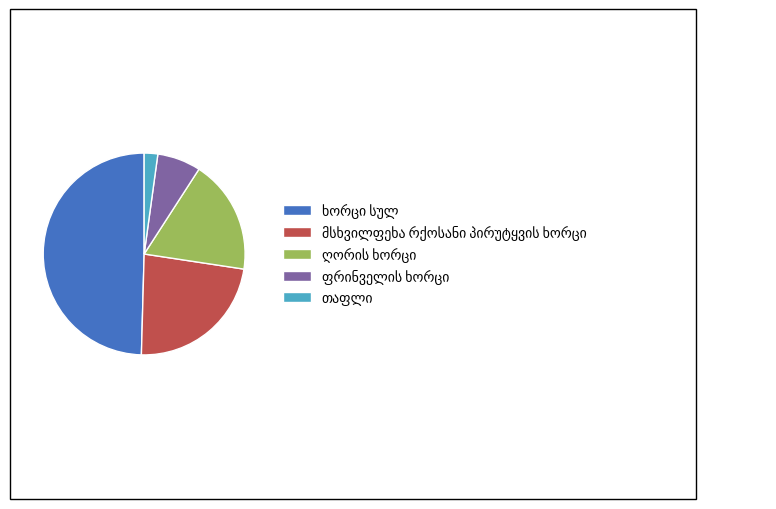

Is there any slice that represents more than half of the pie?

No